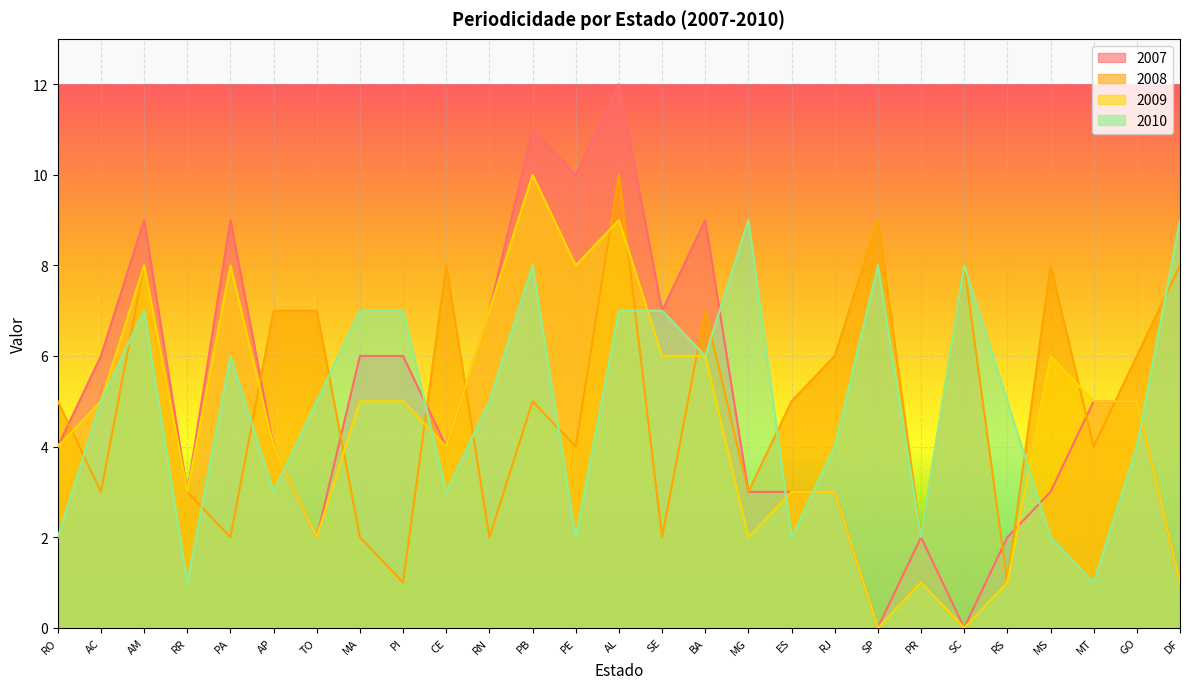

True or false: 2009 and 2007 cross at least once.

True